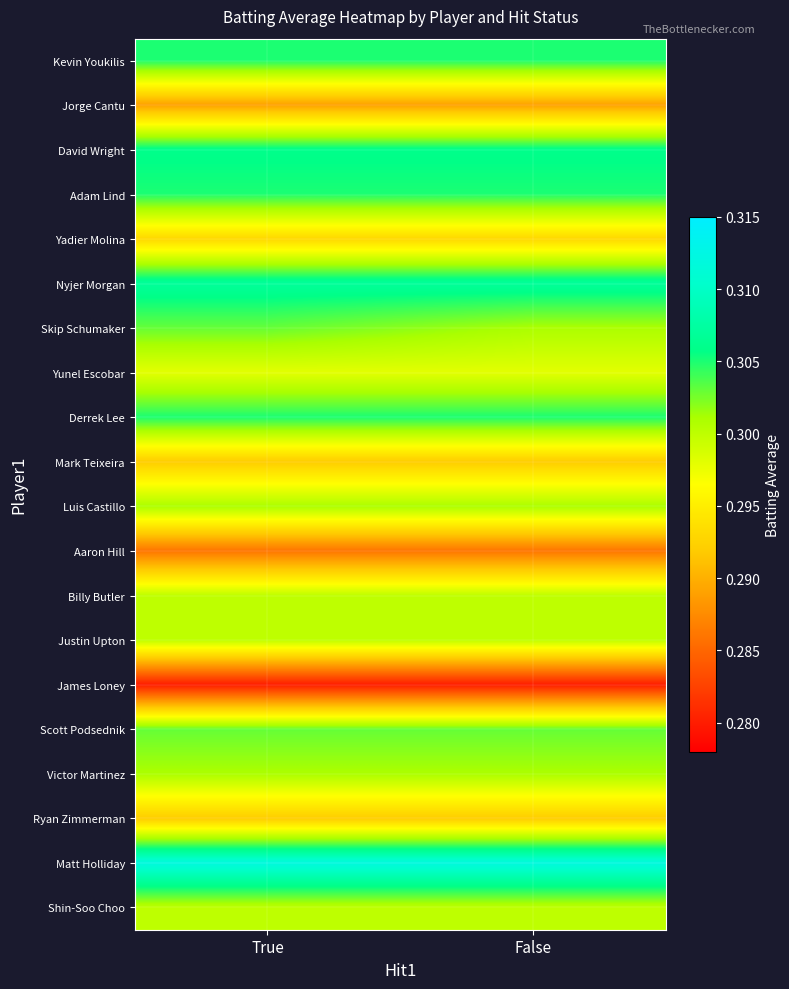

Which series has the largest total across all categories?

Matt Holliday